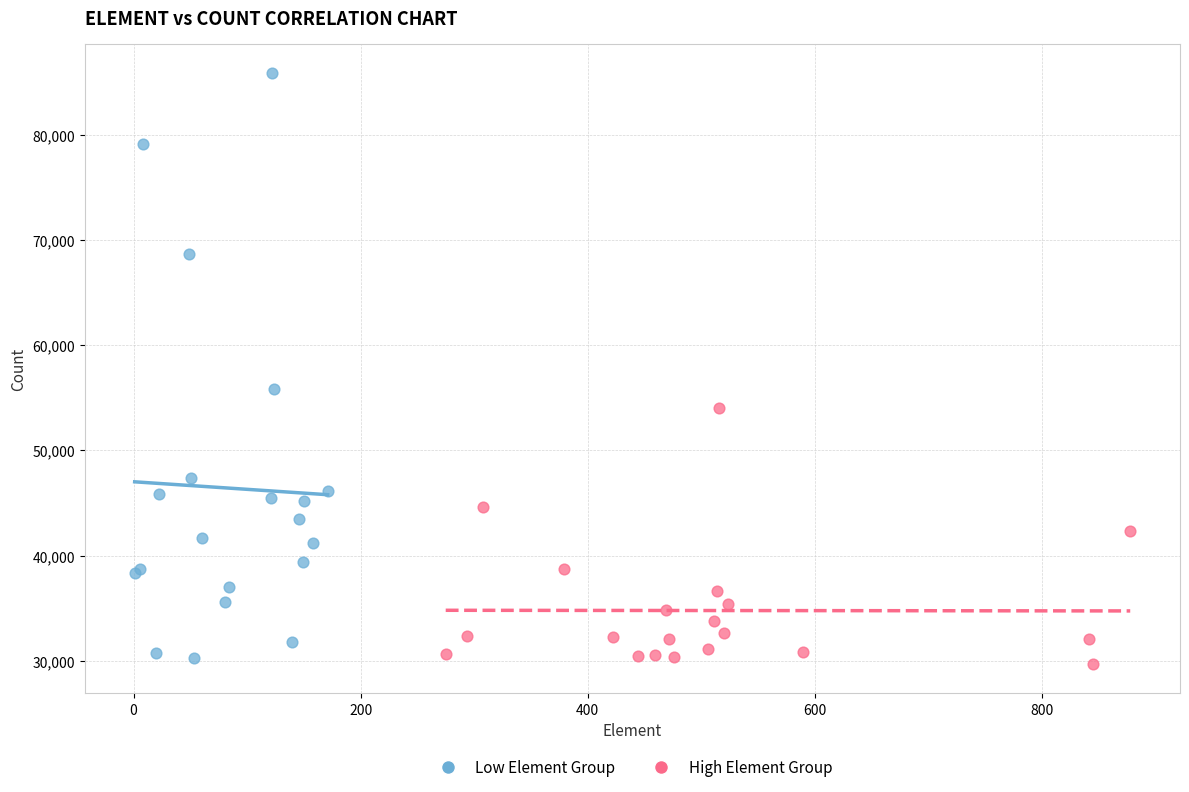

Which series contains the highest Y value?

Low Element Group